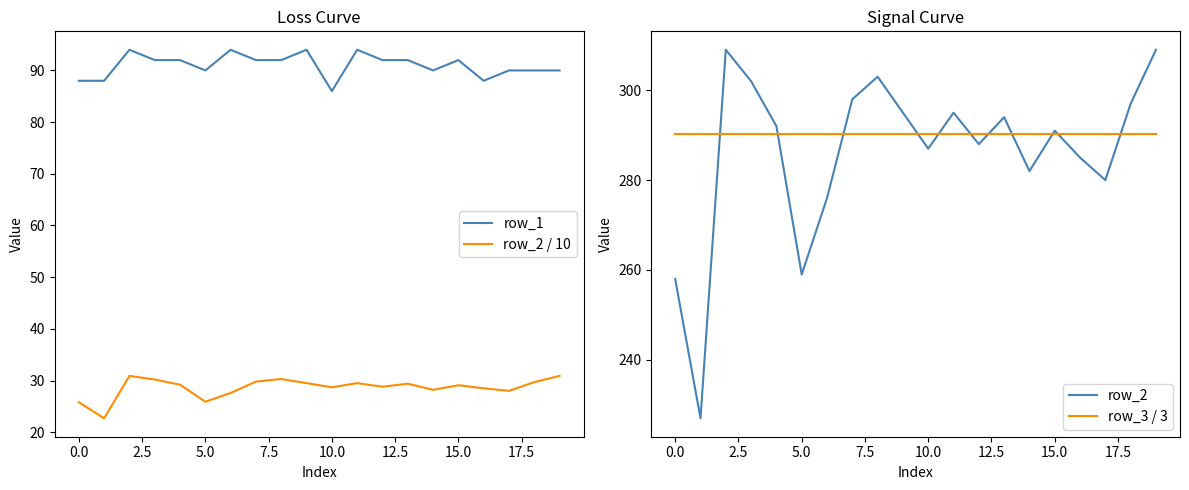

At 13, list the series in order from largest to smallest.

row_2, row_3 / 3, row_1, row_2 / 10